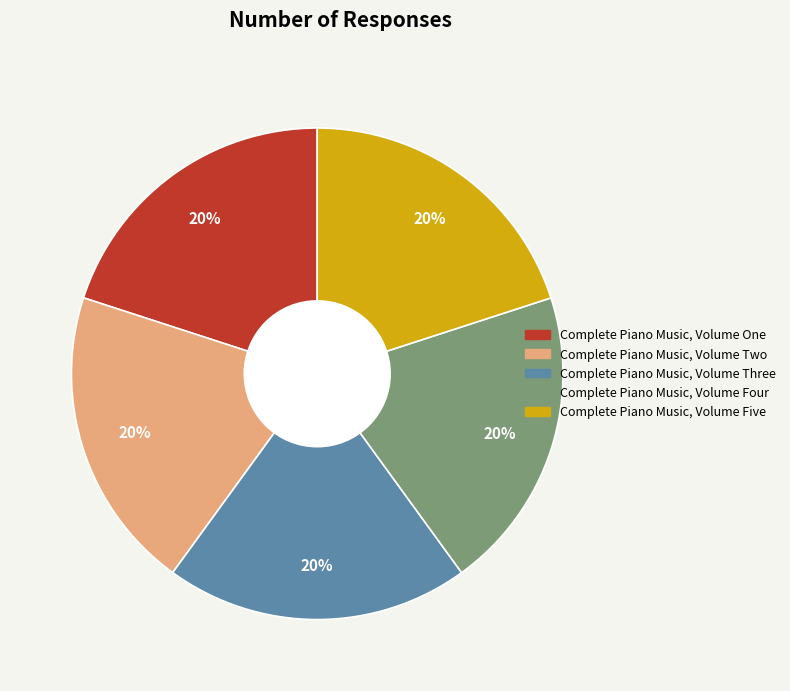

Is the sum of Complete Piano Music, Volume Four and Complete Piano Music, Volume Three greater than half?

No